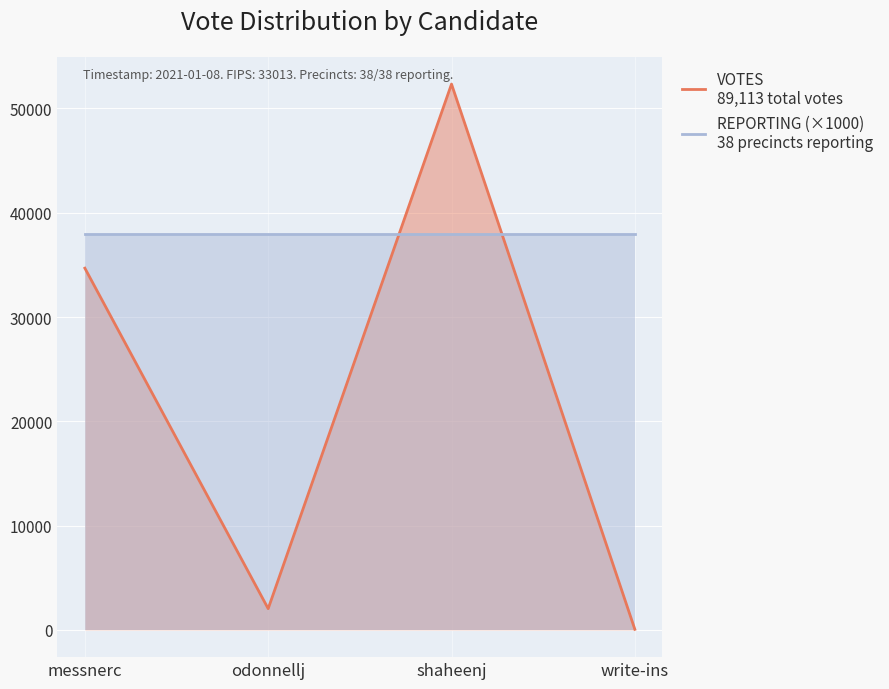

After their last crossing, which series has the higher values: REPORTING (×1000)
38 precincts reporting or VOTES
89,113 total votes?

REPORTING (×1000)
38 precincts reporting